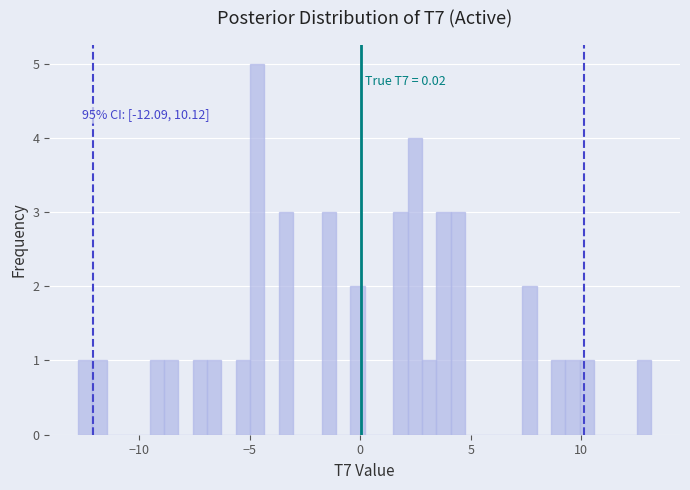

Around what value on the x-axis is the tallest bar? Give the approximate position of its centre, as read against the axis.

-4.5